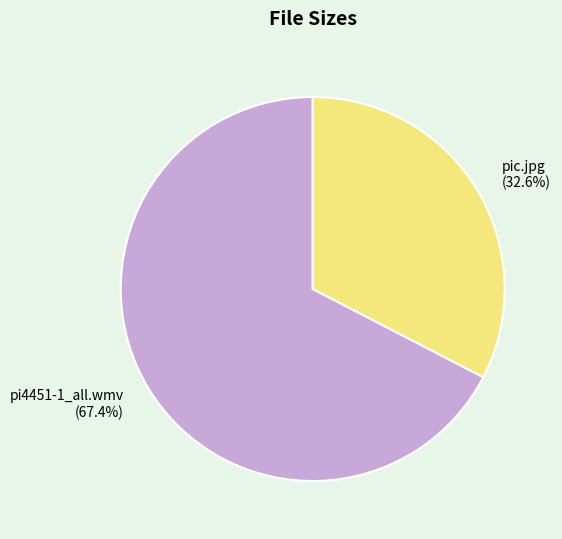

Which slice is the largest?

pi4451-1_all.wmv